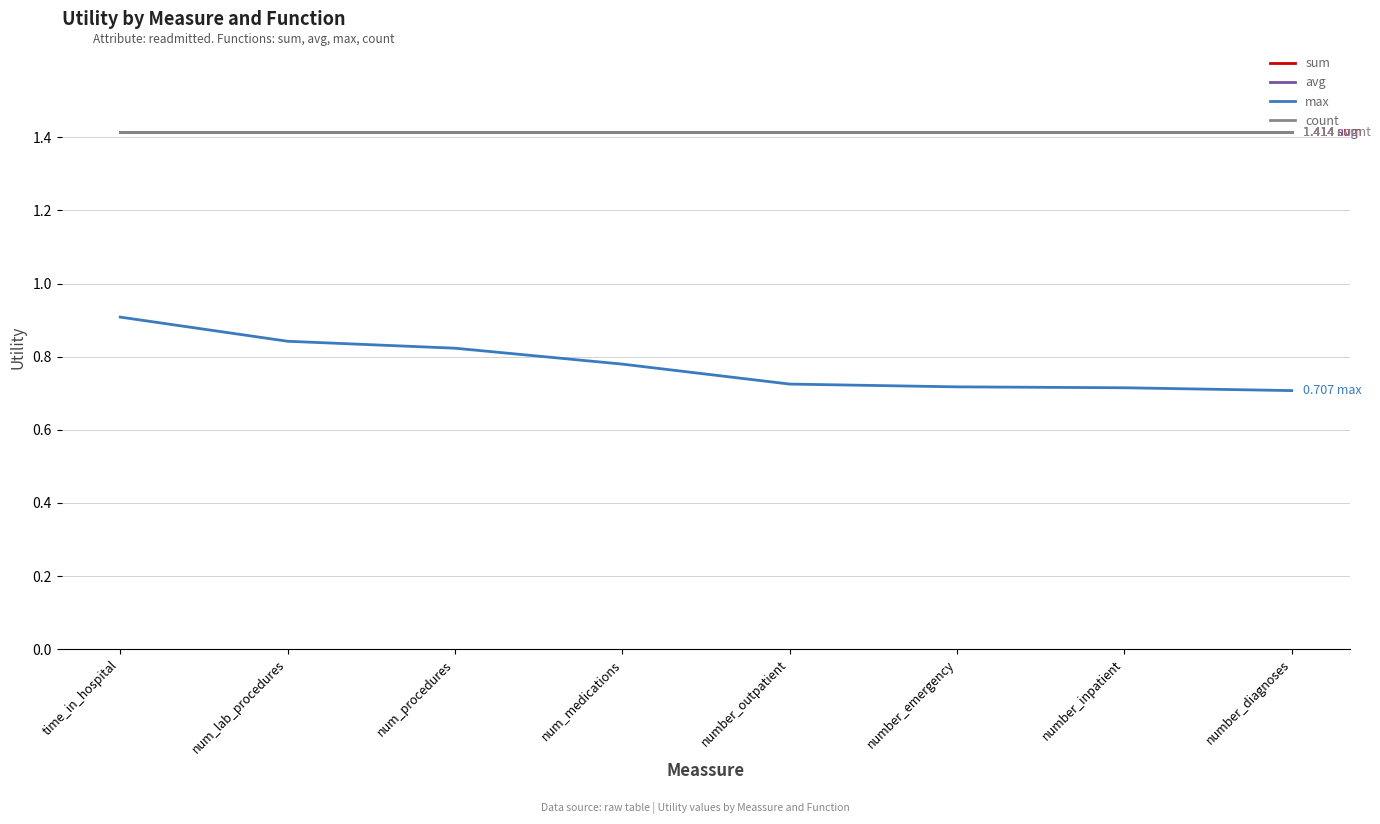

At which label does count reach its peak?

time_in_hospital